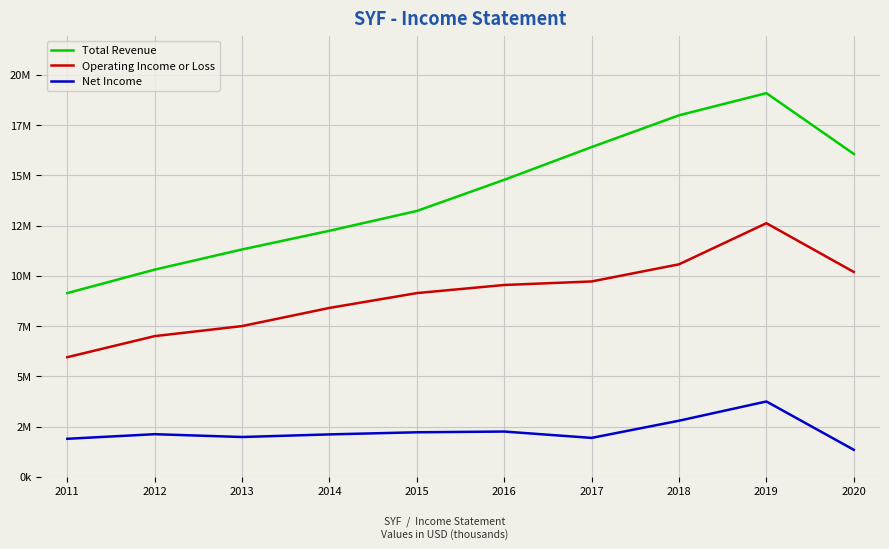

Does the chart have visible grid lines?

Yes